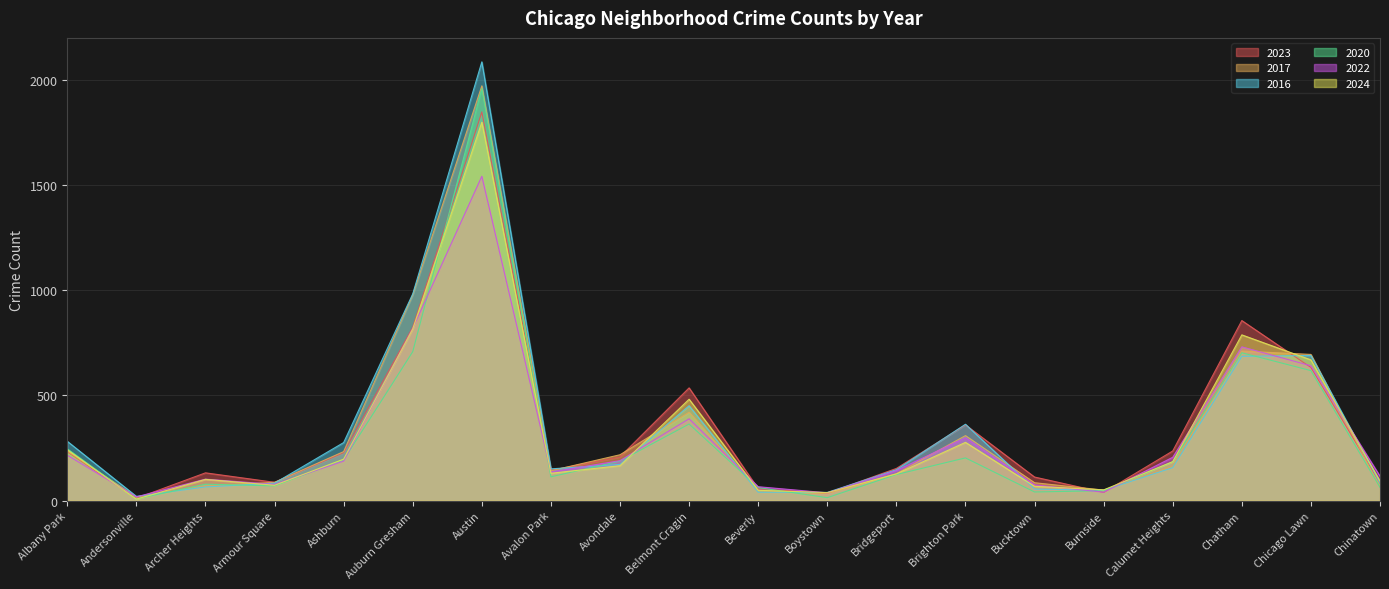

The 2016 series shows 39 at Boystown. True or false?

True